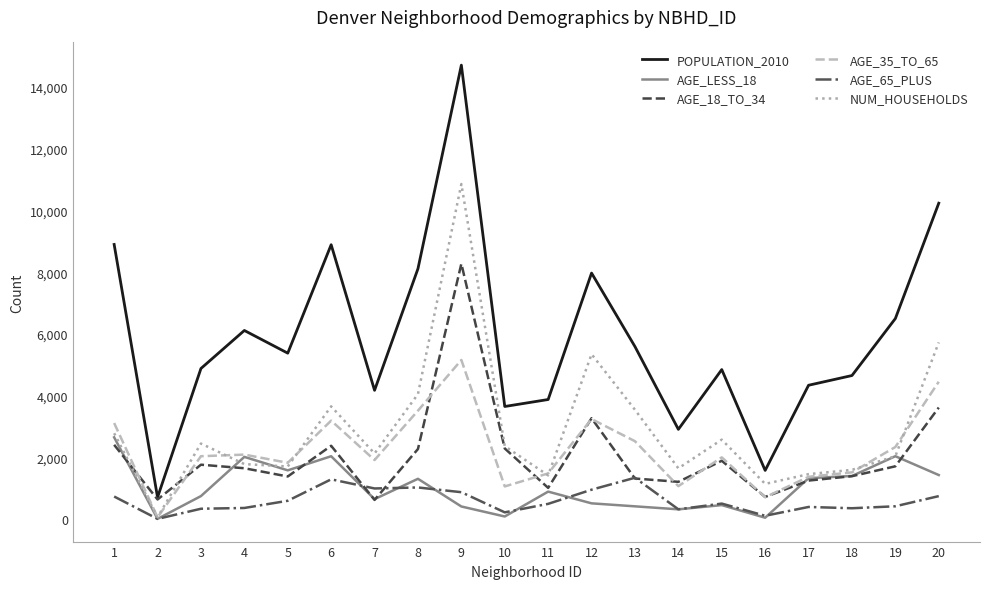

In AGE_35_TO_65, how many points are higher than both neighbors (excluding endpoints)?

5